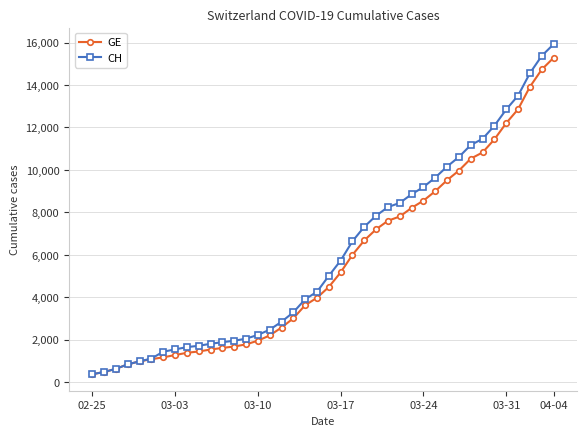

Which series has the largest total across all categories?

CH